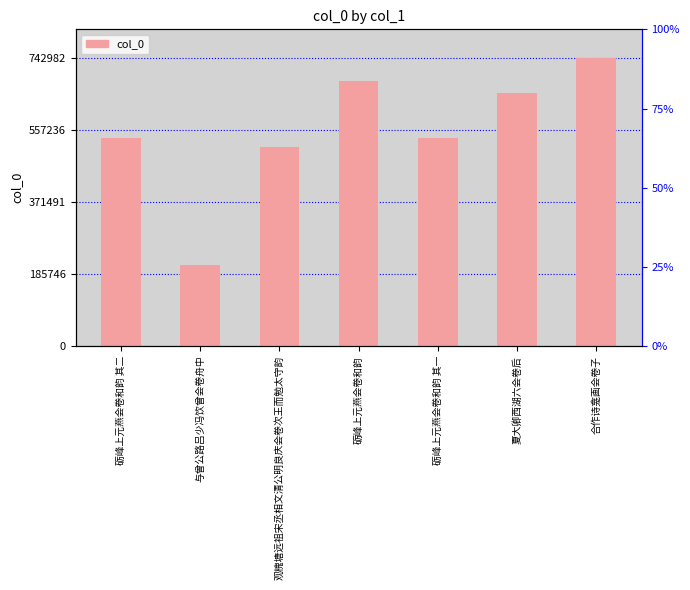

Does the chart contain stacked bars?

No